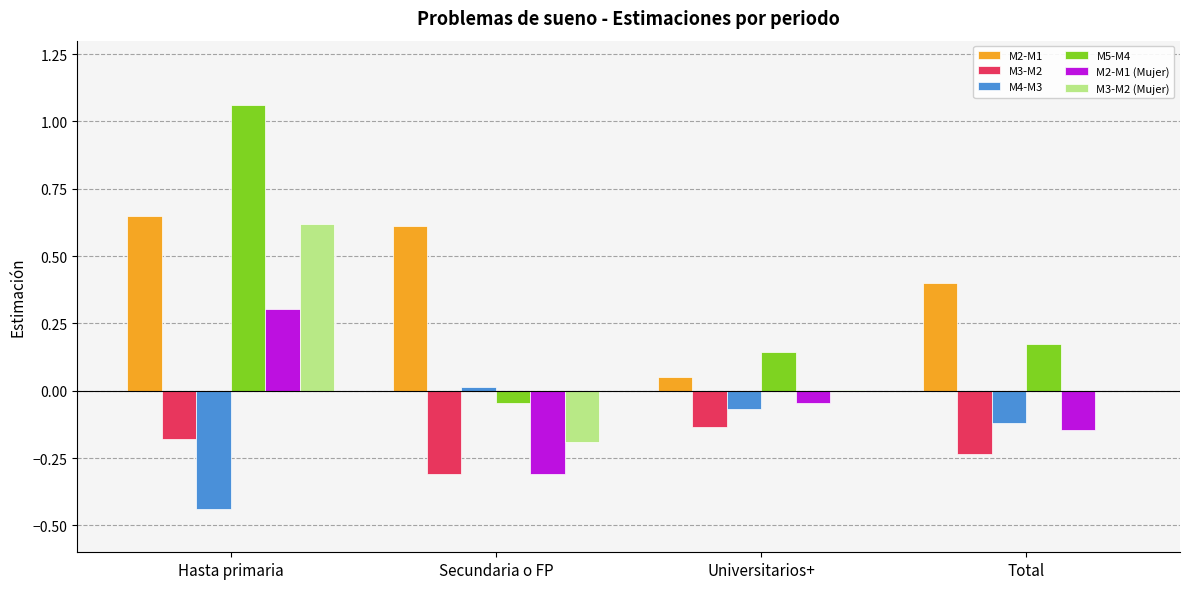

At which category does the chart reach its peak across all series?

Hasta primaria